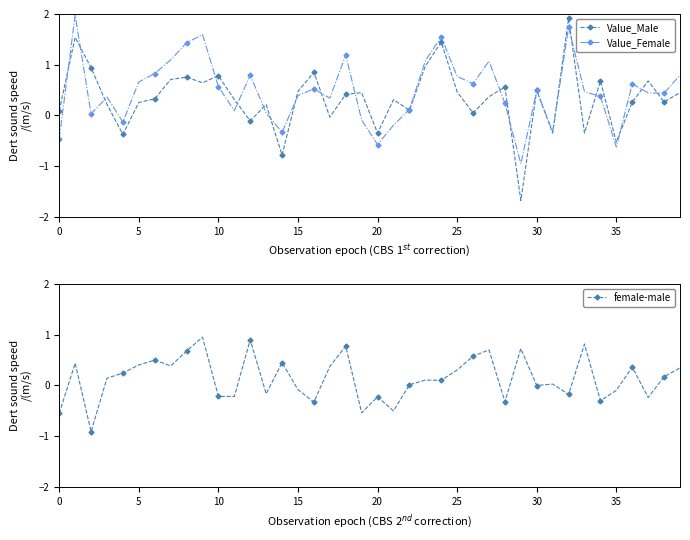

The value of Value_Male at 25 is 0.2. True or false?

False